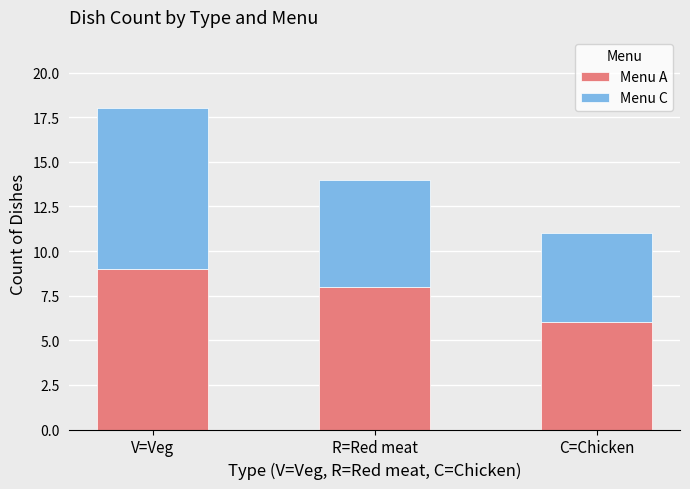

At which category is the sum across all series the highest?

V=Veg